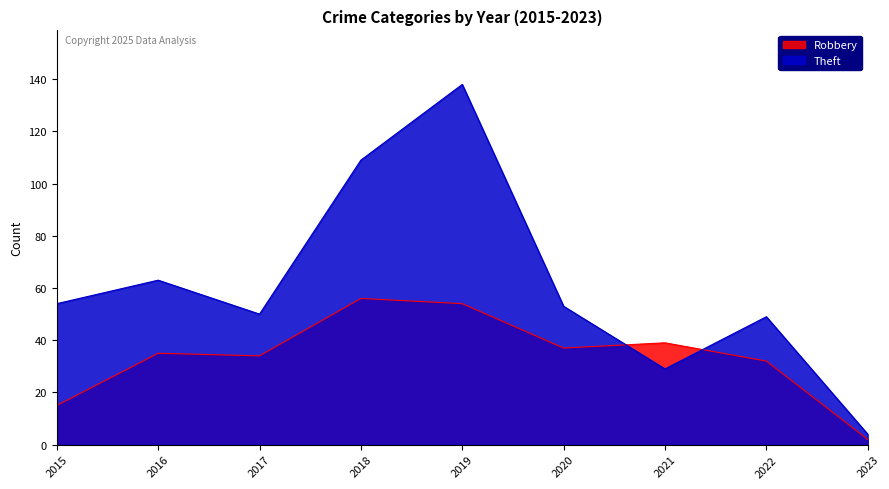

Which series ends up on top after the final intersection of Robbery and Theft?

Theft